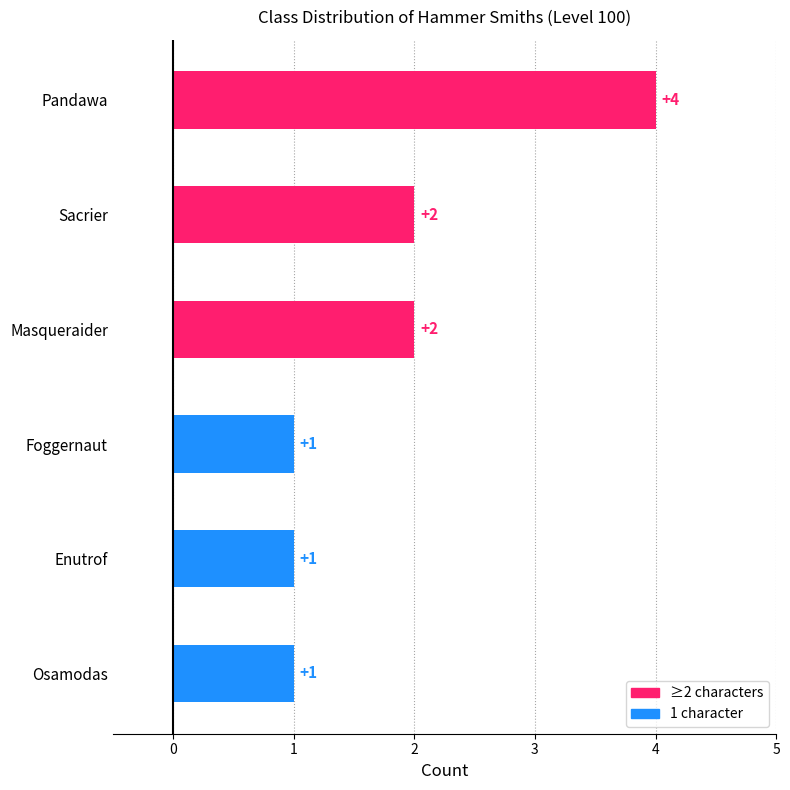

Reading top to bottom, what are all the values shown in this chart?

4	2	2	1	1	1